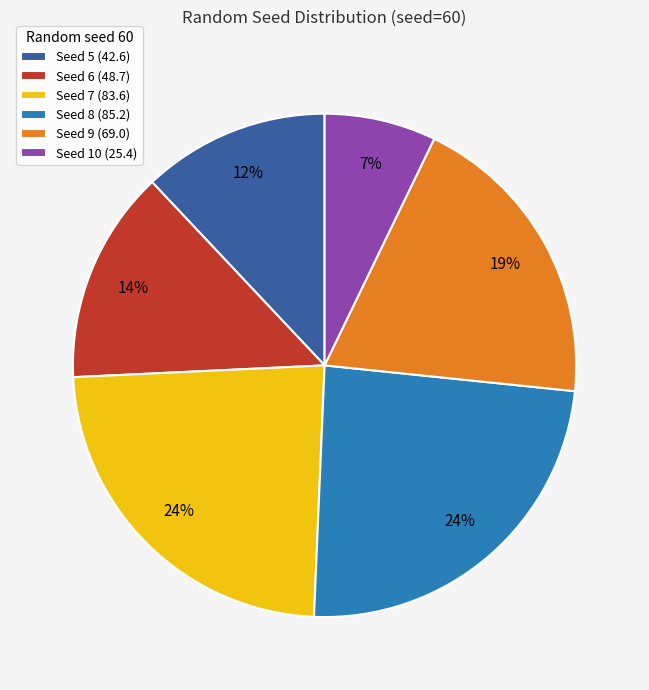

Approximately how many times larger is the value at Seed 9 (69.0) compared to Seed 10 (25.4)?

2.7